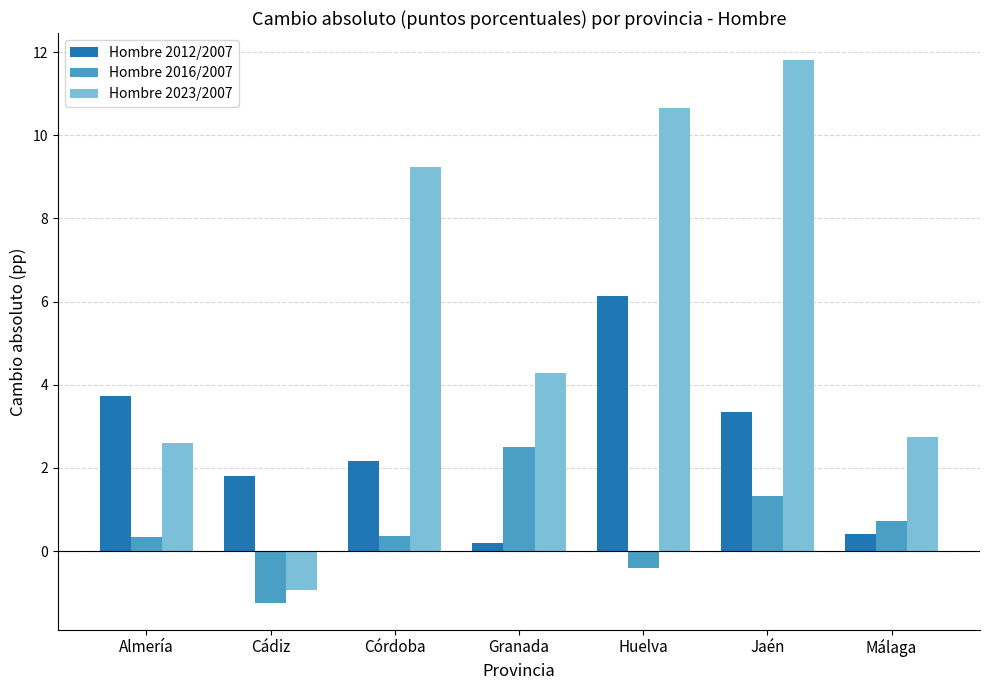

What is the sum of the Hombre 2023/2007 values at Almería and Cádiz?

1.7